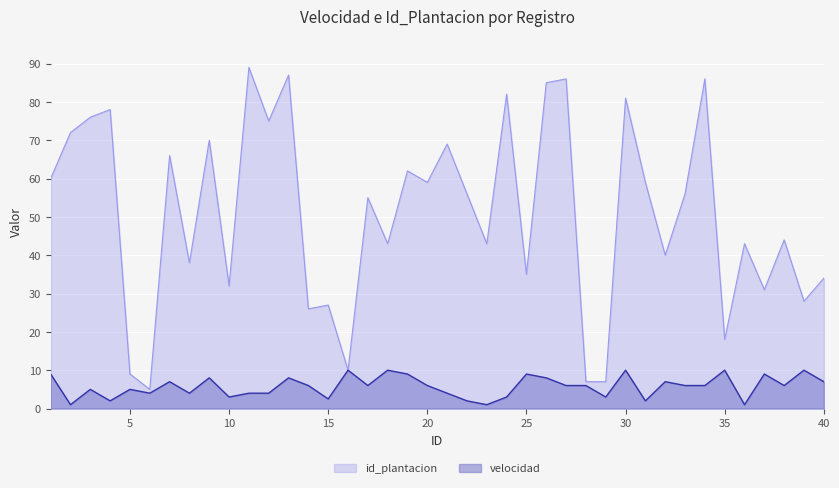

What is the total value across all series at 27?

92.0